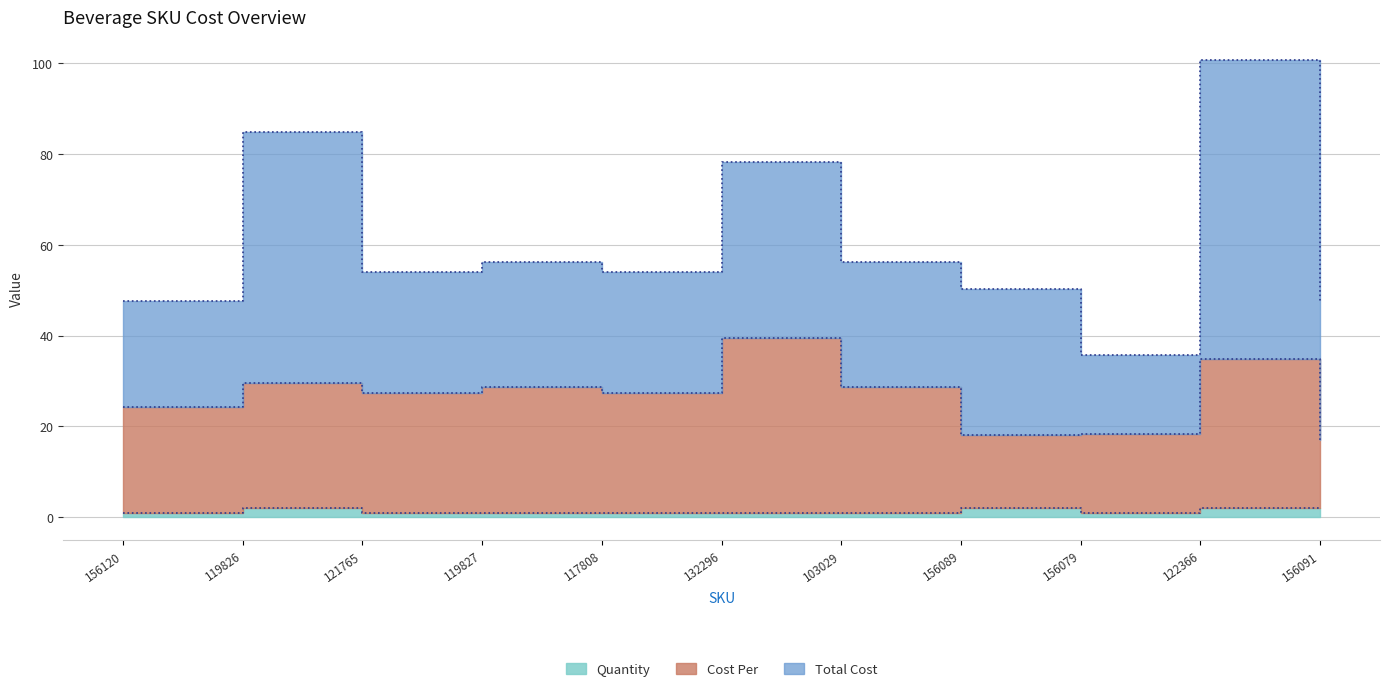

Where is Cost Per nearest to the value 28?

121765